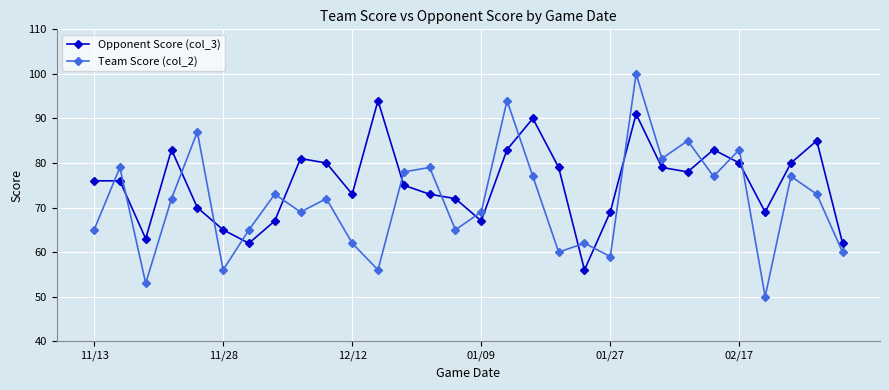

Reading left to right, list all the values displayed in this chart.

Opponent Score (col_3): 76	76	63	83	70	65	62	67	81	80	73	94	75	73	72	67	83	90	79	56	69	91	79	78	83	80	69	80	85	62
Team Score (col_2): 65	79	53	72	87	56	65	73	69	72	62	56	78	79	65	69	94	77	60	62	59	100	81	85	77	83	50	77	73	60